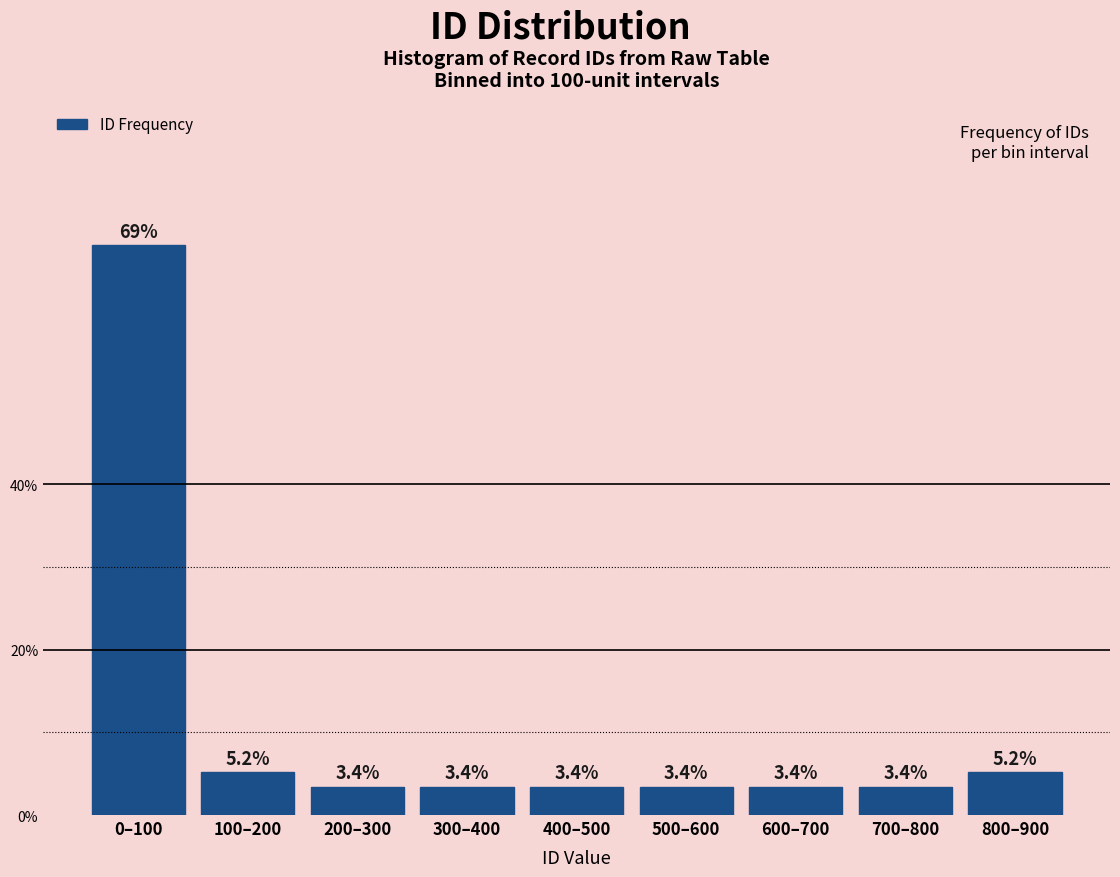

Reading left to right, extract all data points from this chart.

0–100=69.0	100–200=5.2	200–300=3.4	300–400=3.4	400–500=3.4	500–600=3.4	600–700=3.4	700–800=3.4	800–900=5.2